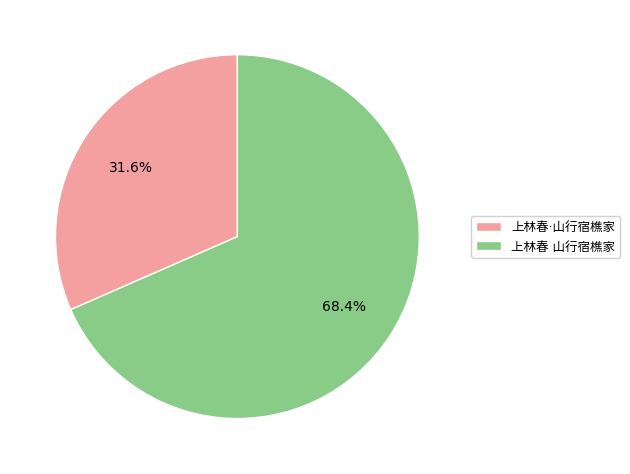

Rank the categories by value from lowest to highest.

上林春·山行宿樵家, 上林春 山行宿樵家